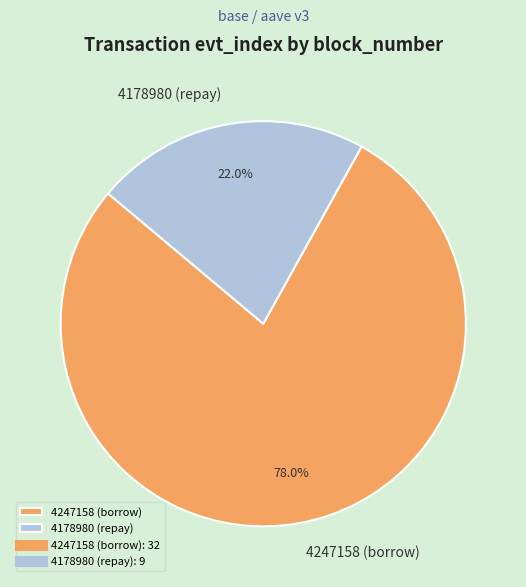

Which has a higher value, 4247158 (borrow) or 4178980 (repay)?

4247158 (borrow)